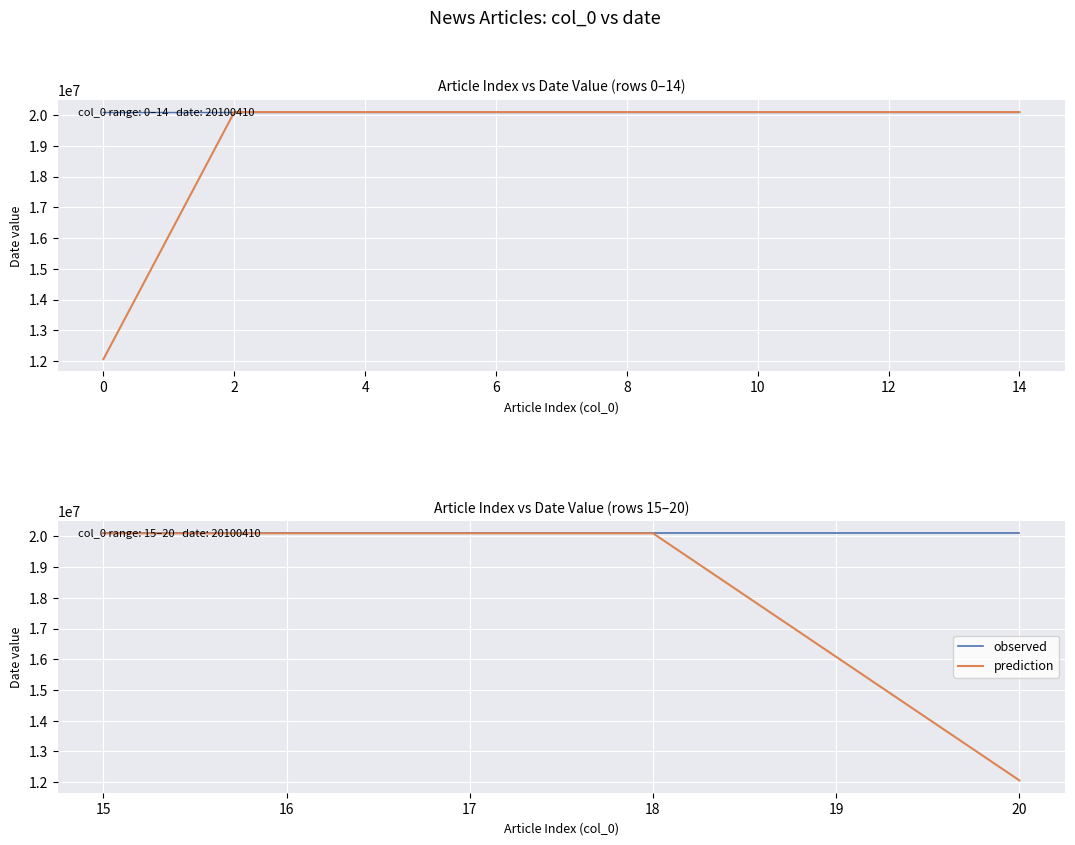

What is the sum of all observed values?

120602460